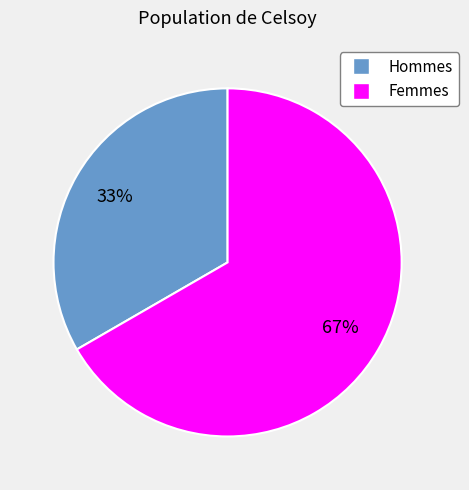

To the nearest percent, what is the average slice percentage?

50%